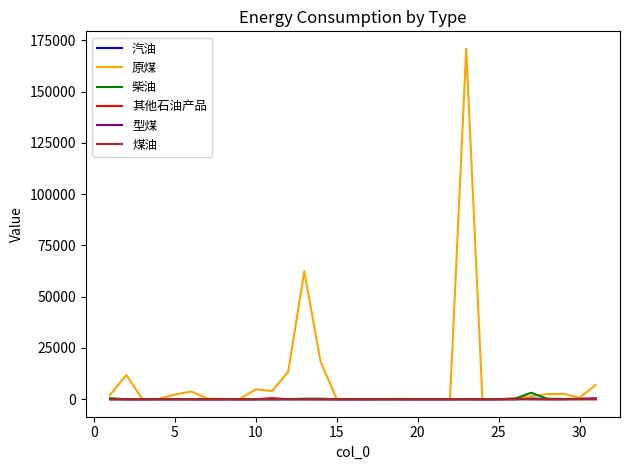

What is the maximum value shown in the chart?

170904.2